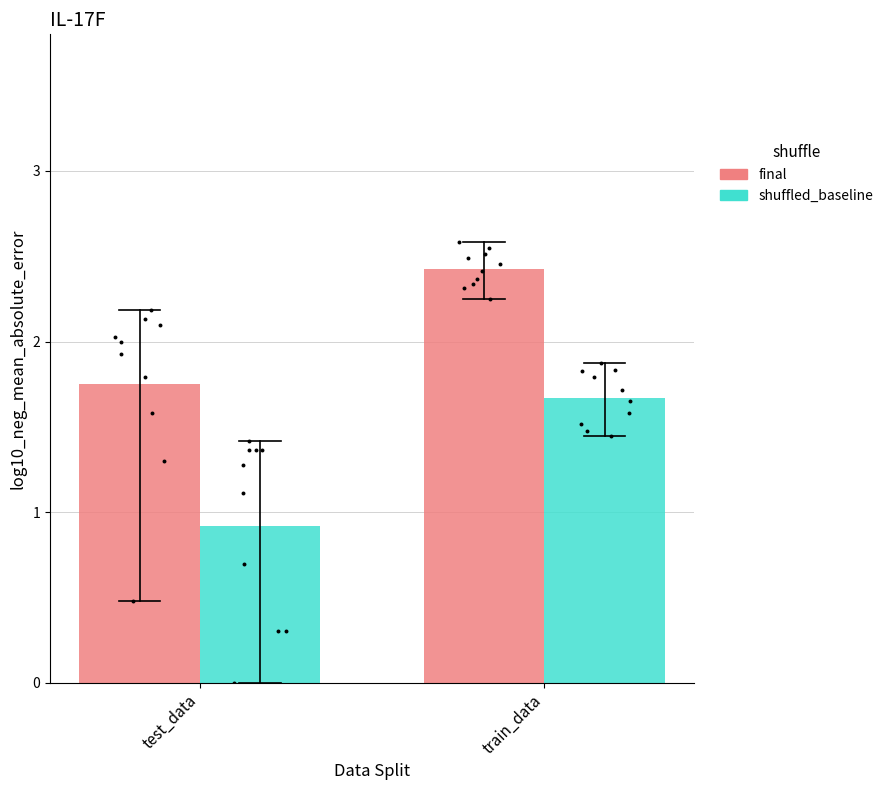

Which series has the largest Y range (max minus min)?

shuffled_baseline